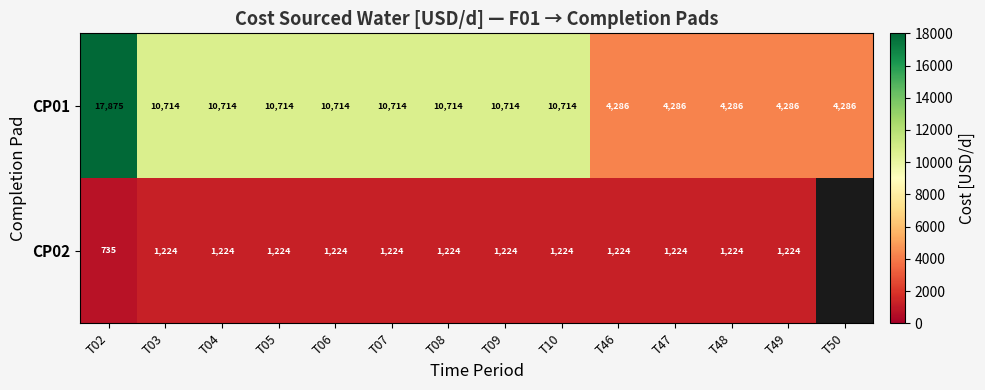

Is the value of CP01 at T03 greater than the value of CP02 at T04?

Yes